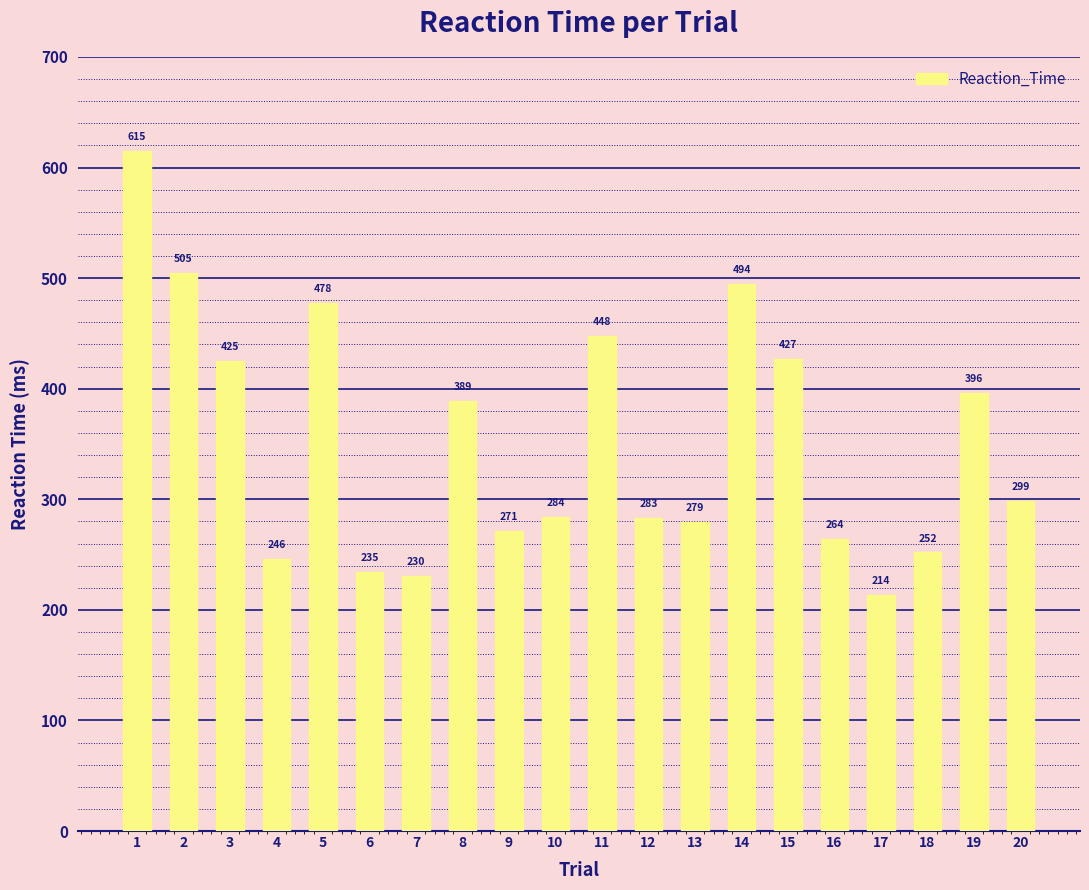

Which category has the highest value across all series?

1